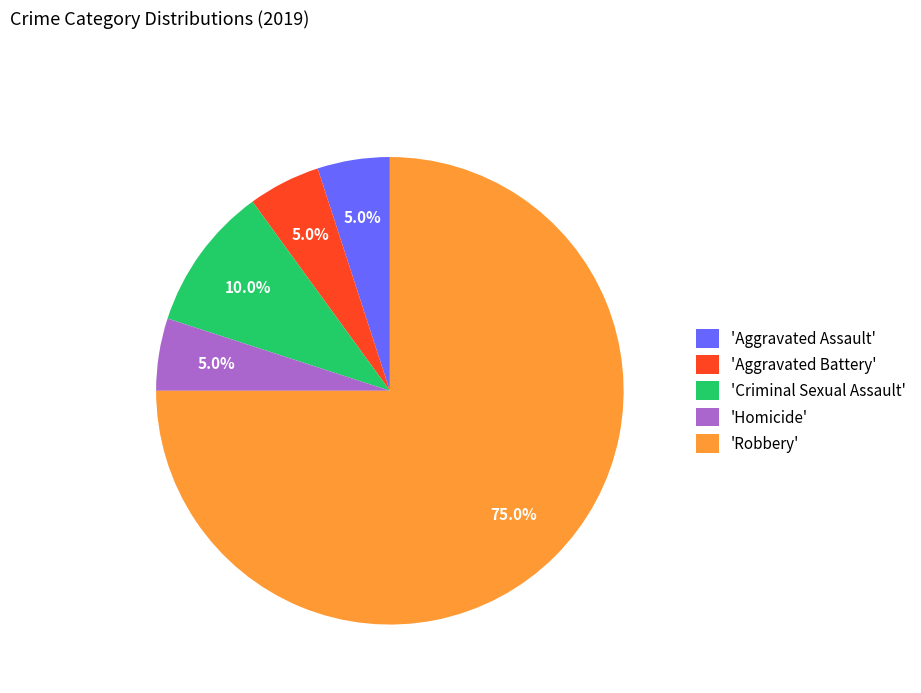

Is there any slice that represents more than half of the pie?

Yes